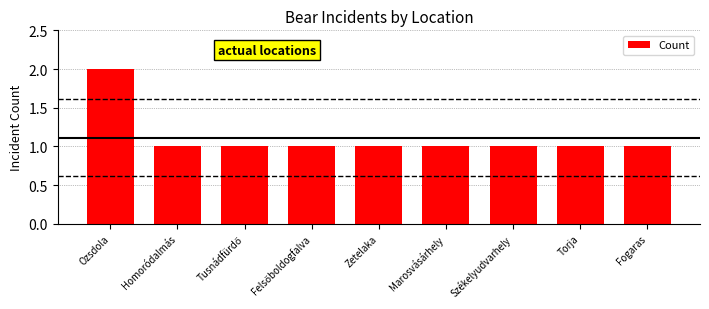

The chart shows a value of 1 at Torja. True or false?

True